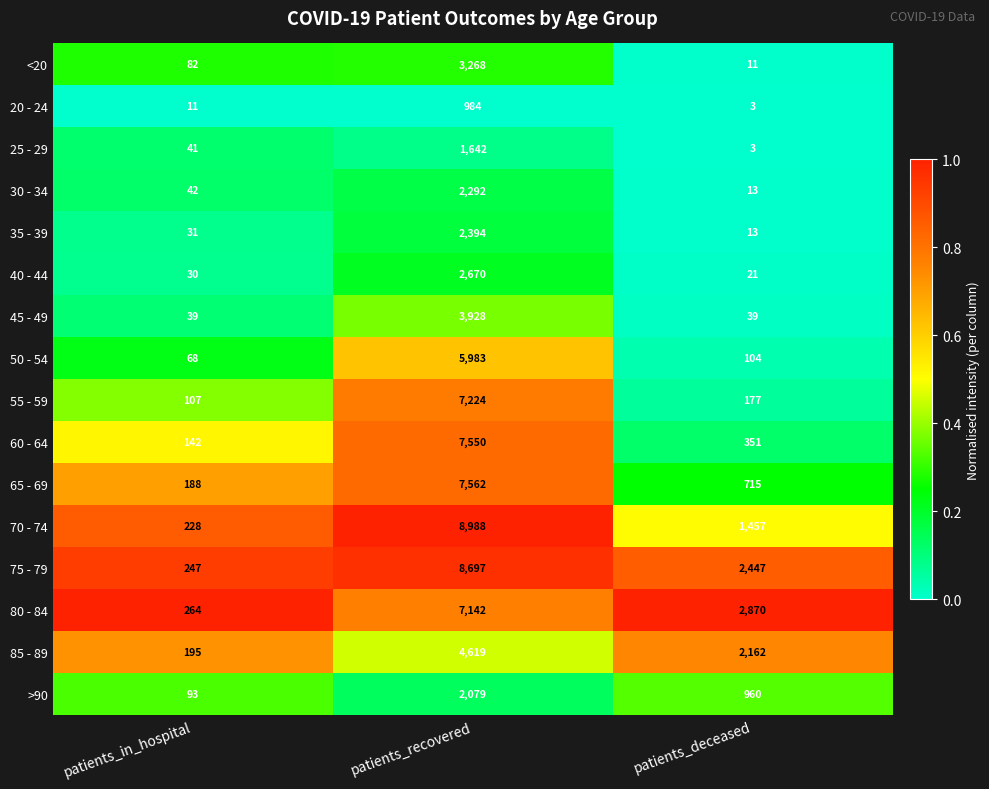

Which series has the largest total across all categories?

75 - 79